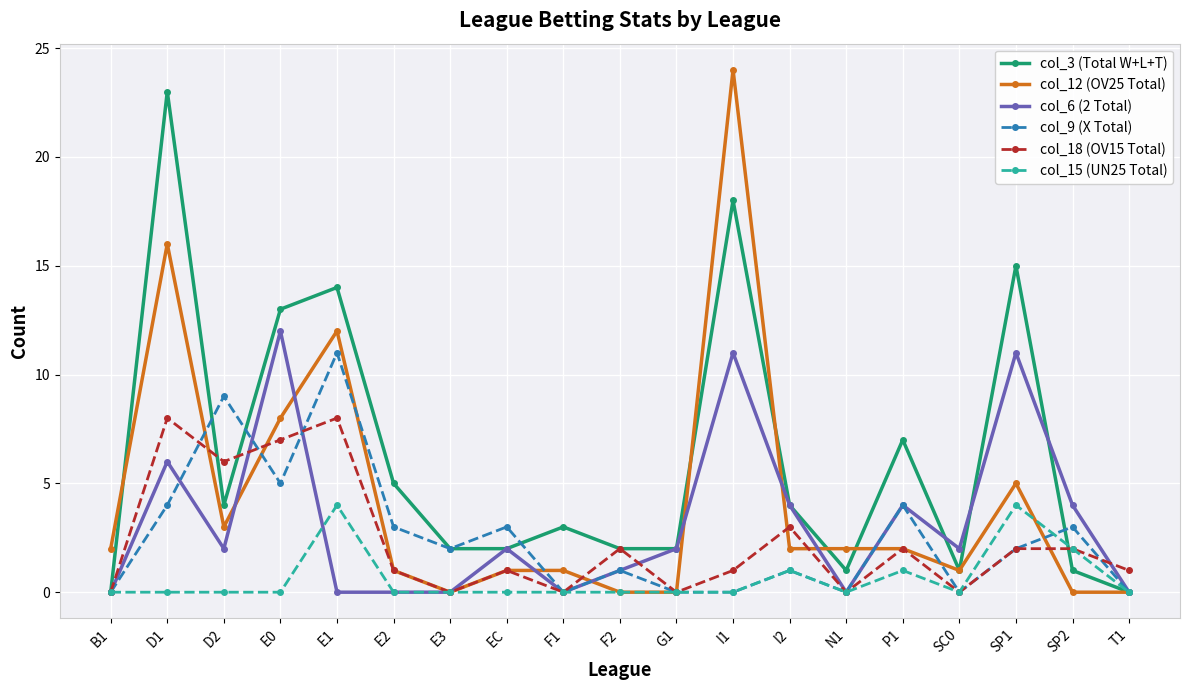

What is the average value of the col_18 (OV15 Total) series?

2